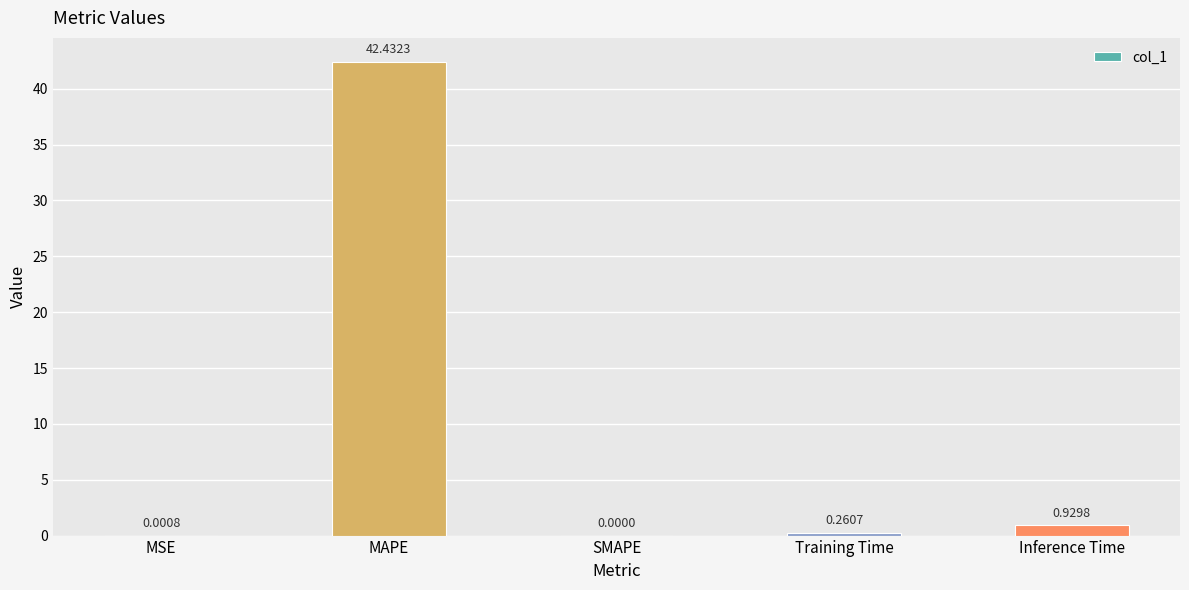

How many values are above zero?

4